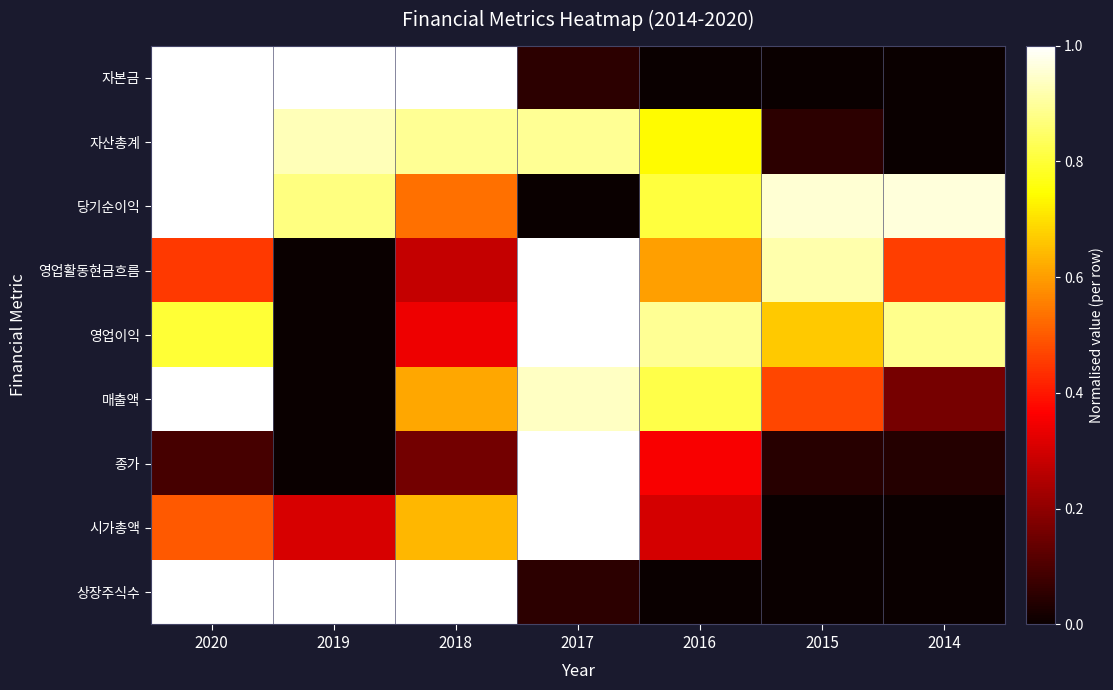

Which series has the largest total across all categories?

당기순이익